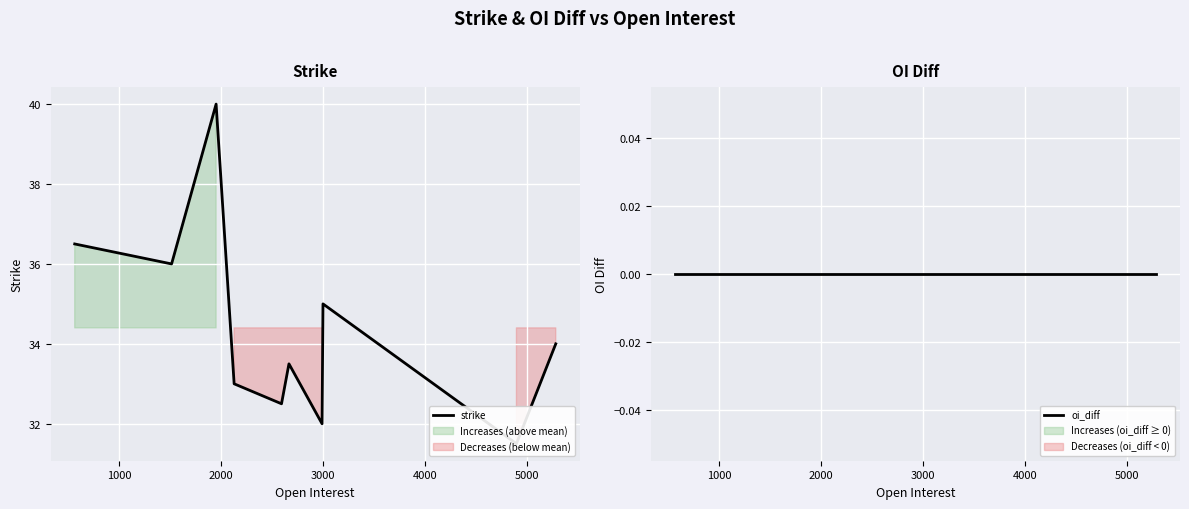

How many lines are shown in the chart?

2